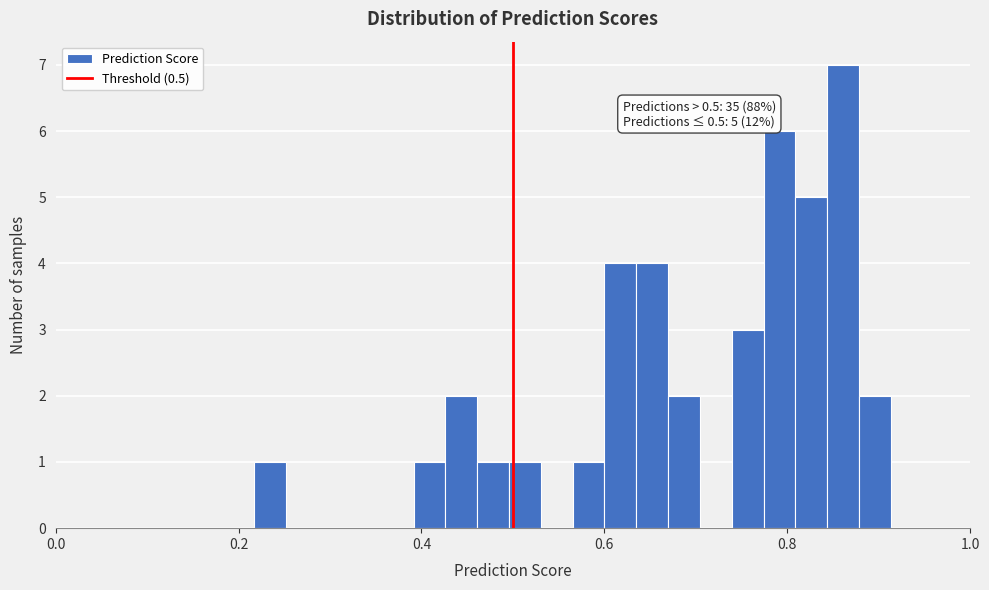

Around what value on the x-axis is the tallest bar? Give the approximate position of its centre, as read against the axis.

0.86